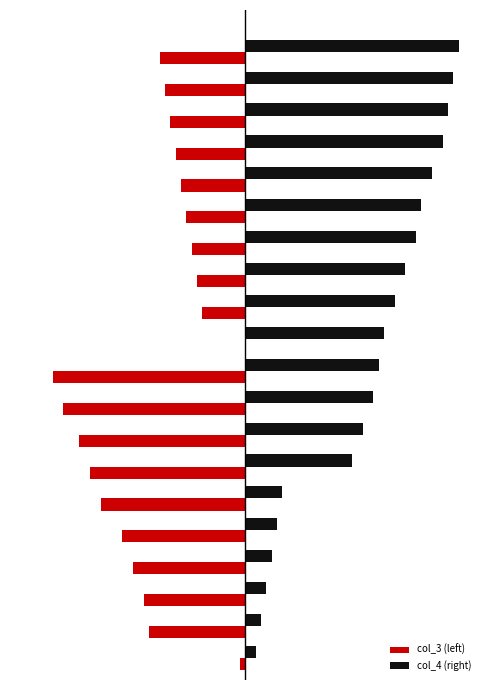

What are all the series names shown in the legend?

col_3 (left), col_4 (right)